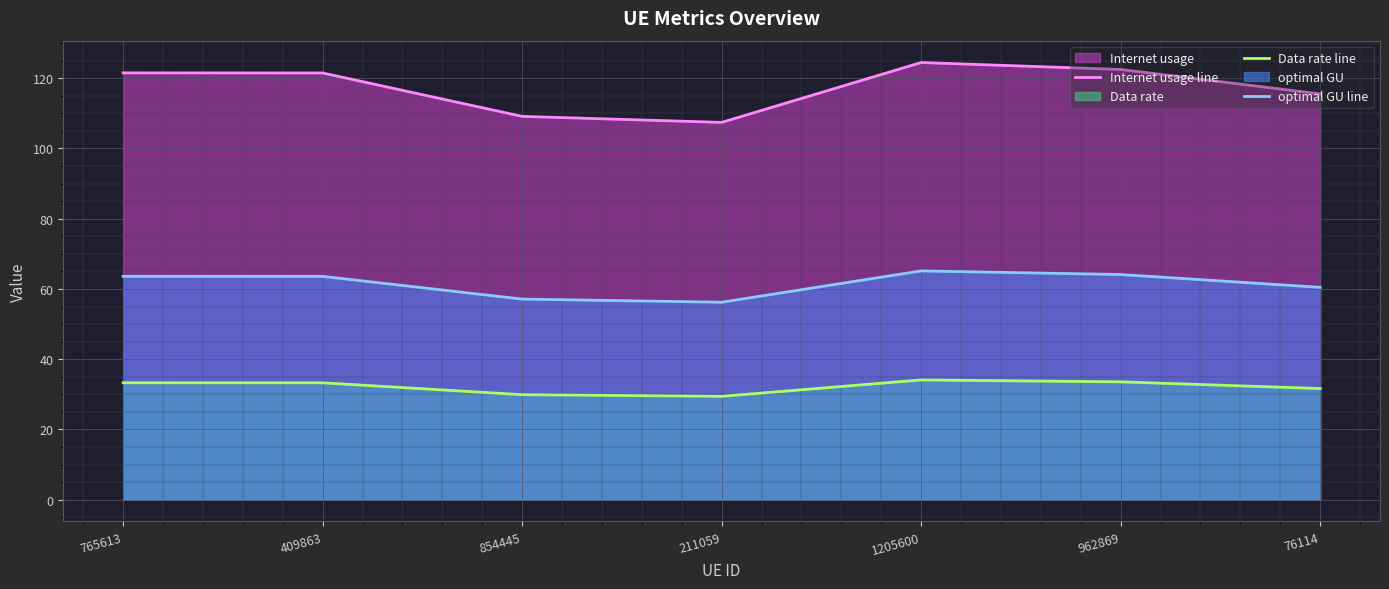

Which series has the widest spread of values?

Internet usage line